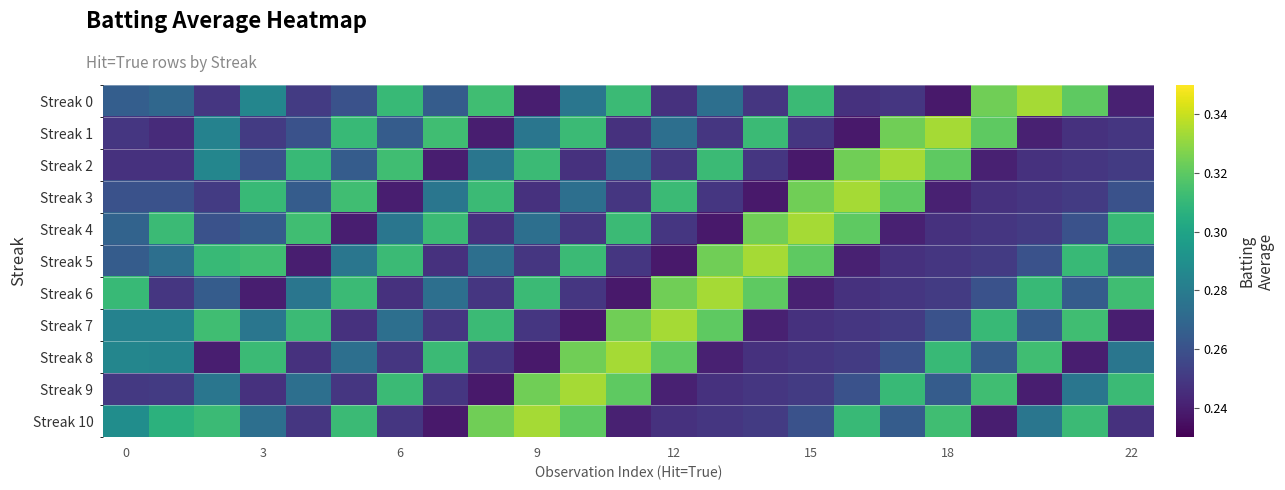

At which category is the sum across all series the highest?

10